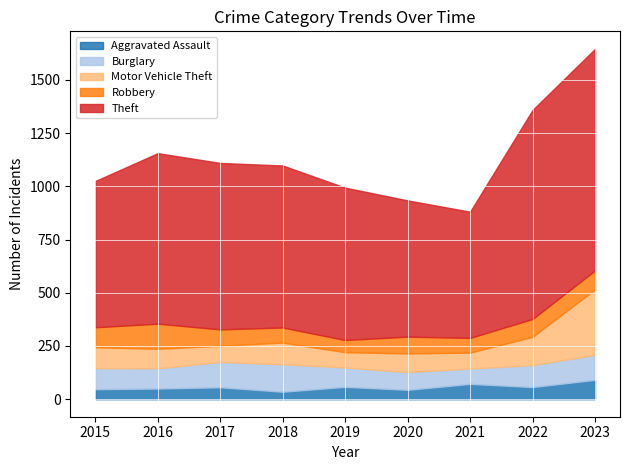

What is the greatest value displayed?

1041